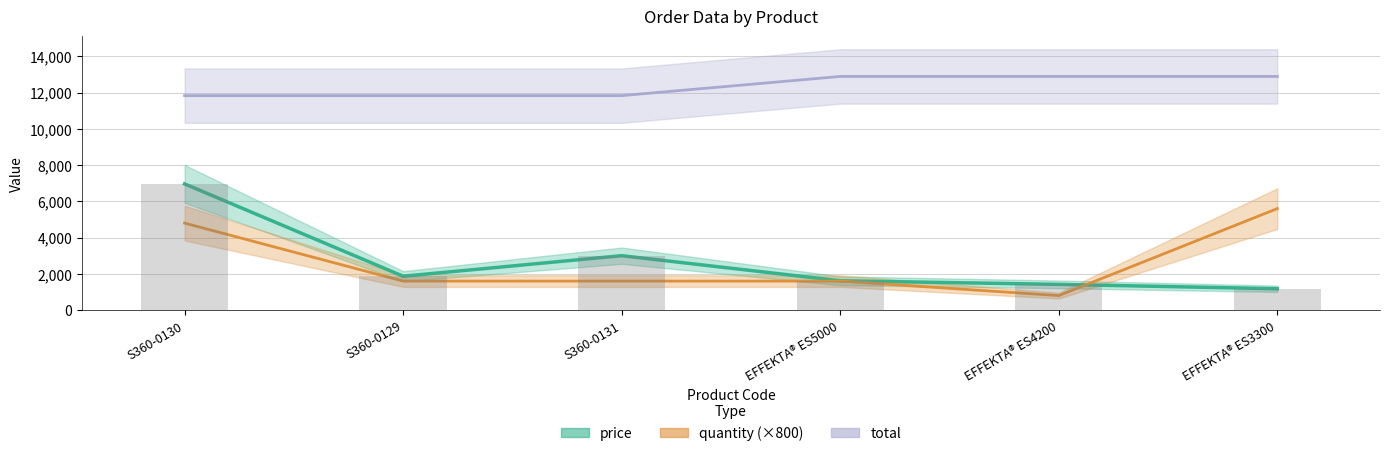

Reading left to right, list all the values displayed in this chart.

price: S360-0130=6963.0	S360-0129=1867.8	S360-0131=3003.0	EFFEKTA® ES5000=1617.0	EFFEKTA® ES4200=1419.0	EFFEKTA® ES3300=1177.0
quantity: S360-0130=4800.0	S360-0129=1600.0	S360-0131=1600.0	EFFEKTA® ES5000=1600.0	EFFEKTA® ES4200=800.0	EFFEKTA® ES3300=5600.0
total: S360-0130=11833.8	S360-0129=11833.8	S360-0131=11833.8	EFFEKTA® ES5000=12892.0	EFFEKTA® ES4200=12892.0	EFFEKTA® ES3300=12892.0